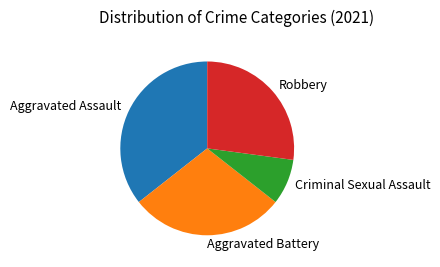

Count the number of slices in the pie.

4